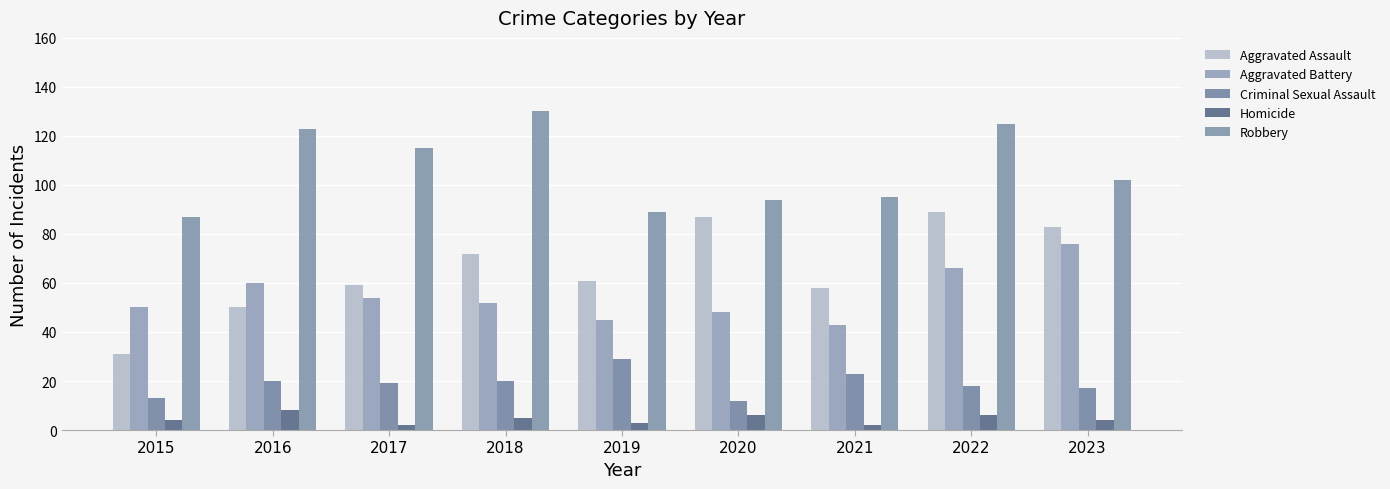

Reading left to right, transcribe all the data shown in this chart.

Aggravated Assault: 31	50	59	72	61	87	58	89	83
Aggravated Battery: 50	60	54	52	45	48	43	66	76
Criminal Sexual Assault: 13	20	19	20	29	12	23	18	17
Homicide: 4	8	2	5	3	6	2	6	4
Robbery: 87	123	115	130	89	94	95	125	102